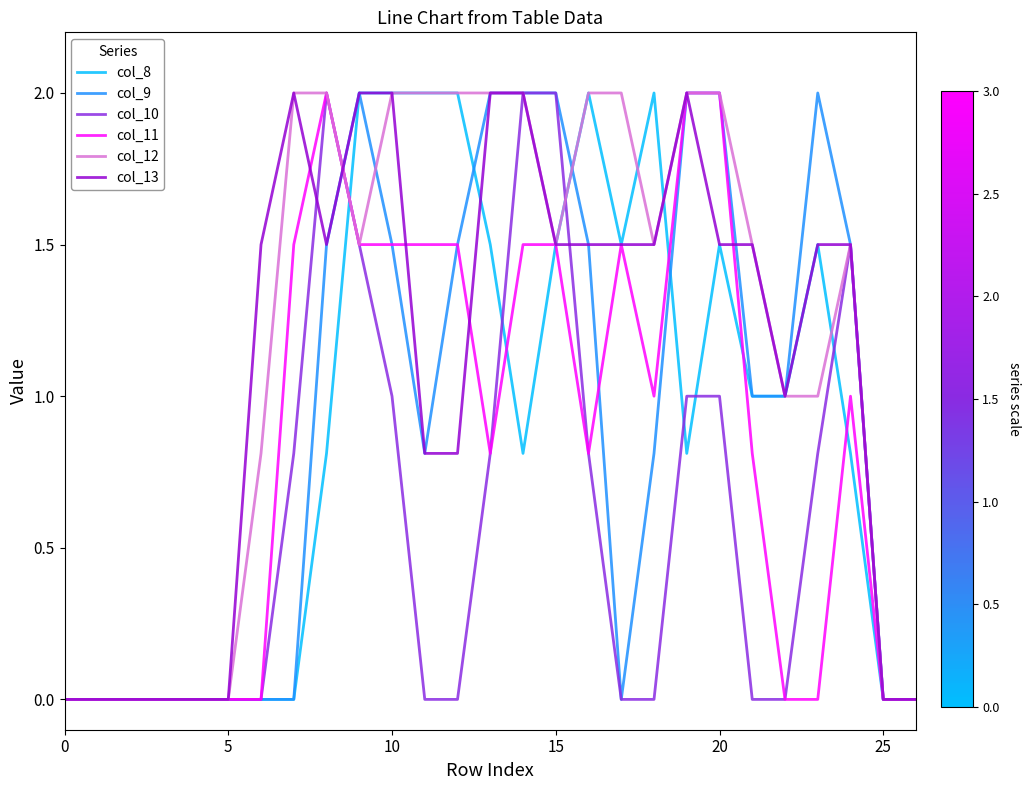

Reading left to right, transcribe all the data shown in this chart.

col_8: 0.0	0.0	0.0	0.0	0.0	0.0	0.0	0.0	0.8	2.0	2.0	2.0	2.0	1.5	0.8	1.5	2.0	1.5	2.0	0.8	1.5	1.0	1.0	1.5	0.8	0.0	0.0
col_9: 0.0	0.0	0.0	0.0	0.0	0.0	0.0	0.0	1.5	2.0	1.5	0.8	1.5	2.0	2.0	2.0	1.5	0.0	0.8	2.0	2.0	1.0	1.0	2.0	1.5	0.0	0.0
col_10: 0.0	0.0	0.0	0.0	0.0	0.0	0.0	0.8	2.0	1.5	1.0	0.0	0.0	0.8	2.0	2.0	0.8	0.0	0.0	1.0	1.0	0.0	0.0	0.8	1.5	0.0	0.0
col_11: 0.0	0.0	0.0	0.0	0.0	0.0	0.0	1.5	2.0	1.5	1.5	1.5	1.5	0.8	1.5	1.5	0.8	1.5	1.0	2.0	2.0	0.8	0.0	0.0	1.0	0.0	0.0
col_12: 0.0	0.0	0.0	0.0	0.0	0.0	0.8	2.0	2.0	1.5	2.0	2.0	2.0	2.0	2.0	1.5	2.0	2.0	1.5	2.0	2.0	1.5	1.0	1.0	1.5	0.0	0.0
col_13: 0.0	0.0	0.0	0.0	0.0	0.0	1.5	2.0	1.5	2.0	2.0	0.8	0.8	2.0	2.0	1.5	1.5	1.5	1.5	2.0	1.5	1.5	1.0	1.5	1.5	0.0	0.0